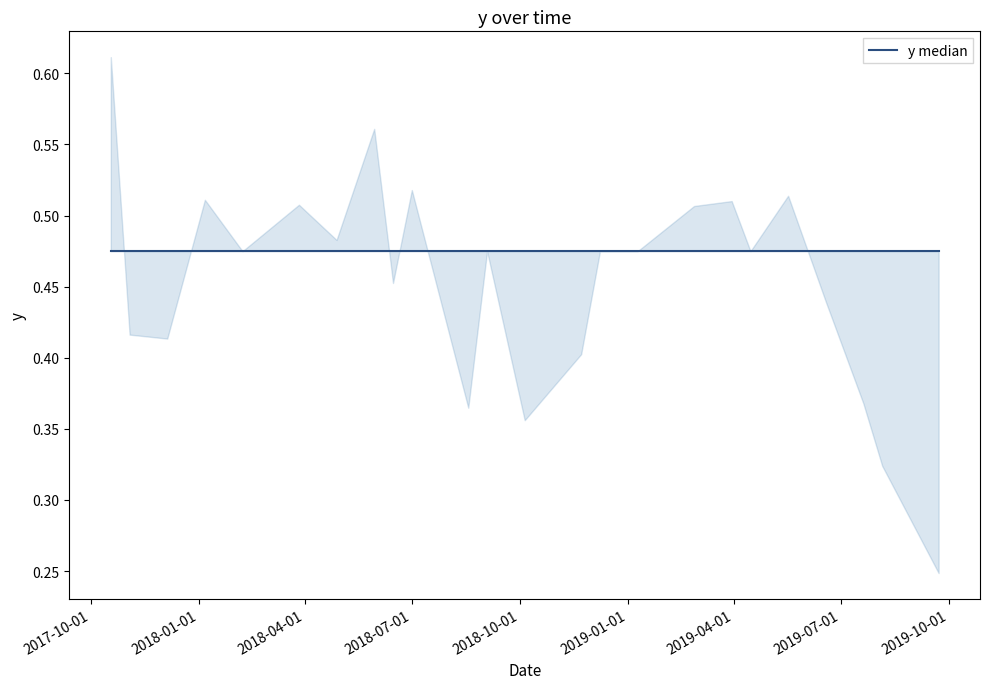

How many lines are shown in the chart?

1